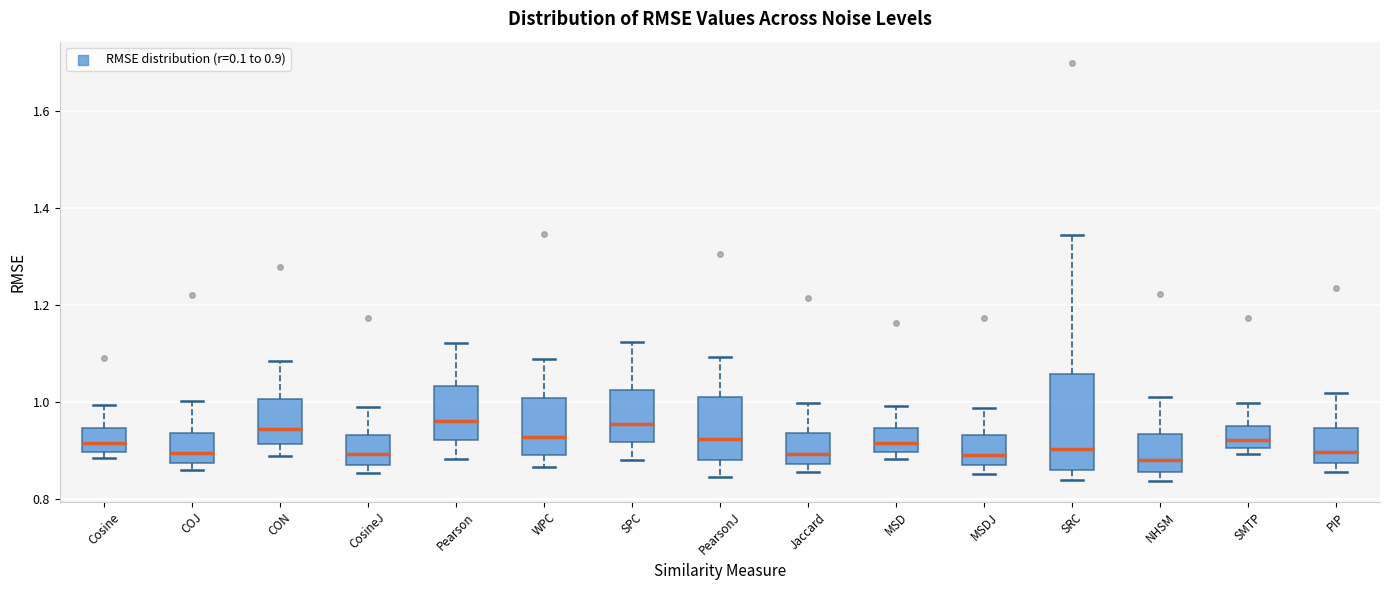

Which box is the tallest, from its lower edge to its upper edge?

SRC